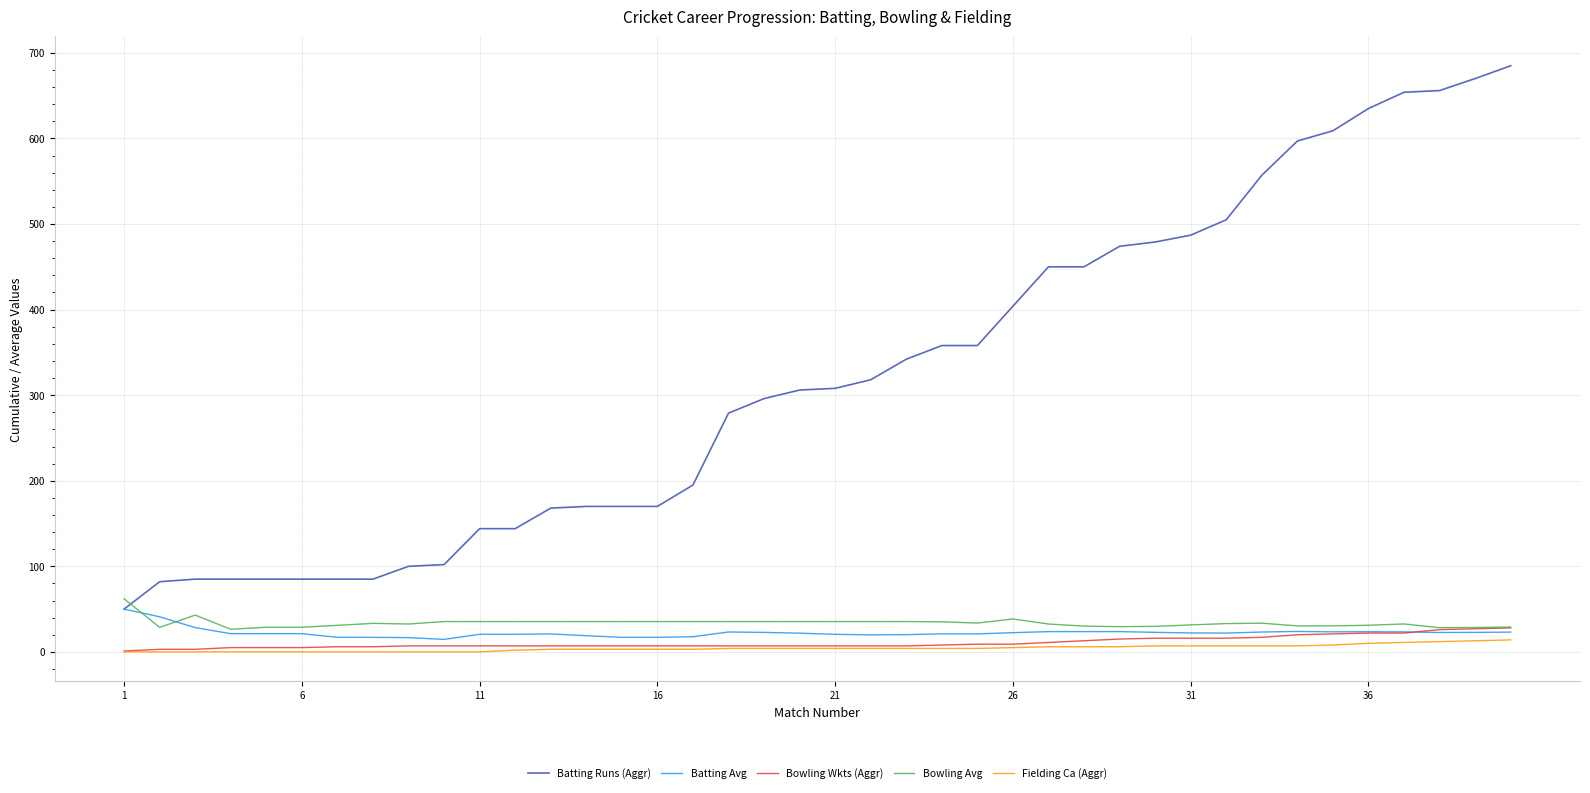

What is the difference between the second highest and minimum values in the Bowling Wkts (Aggr) series?

26.0